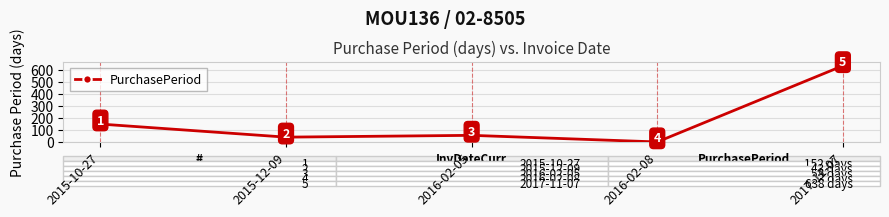

Between 2017-11-07 and 2016-02-05, which is larger?

2017-11-07